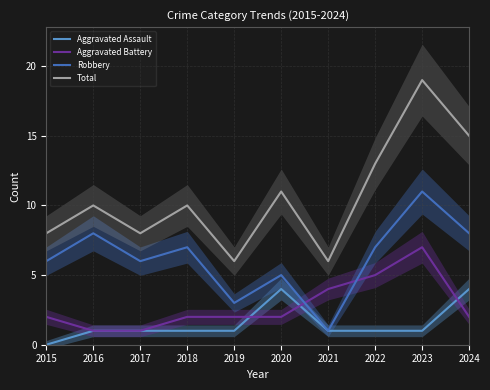

Does the chart display data point markers on the line(s)?

No